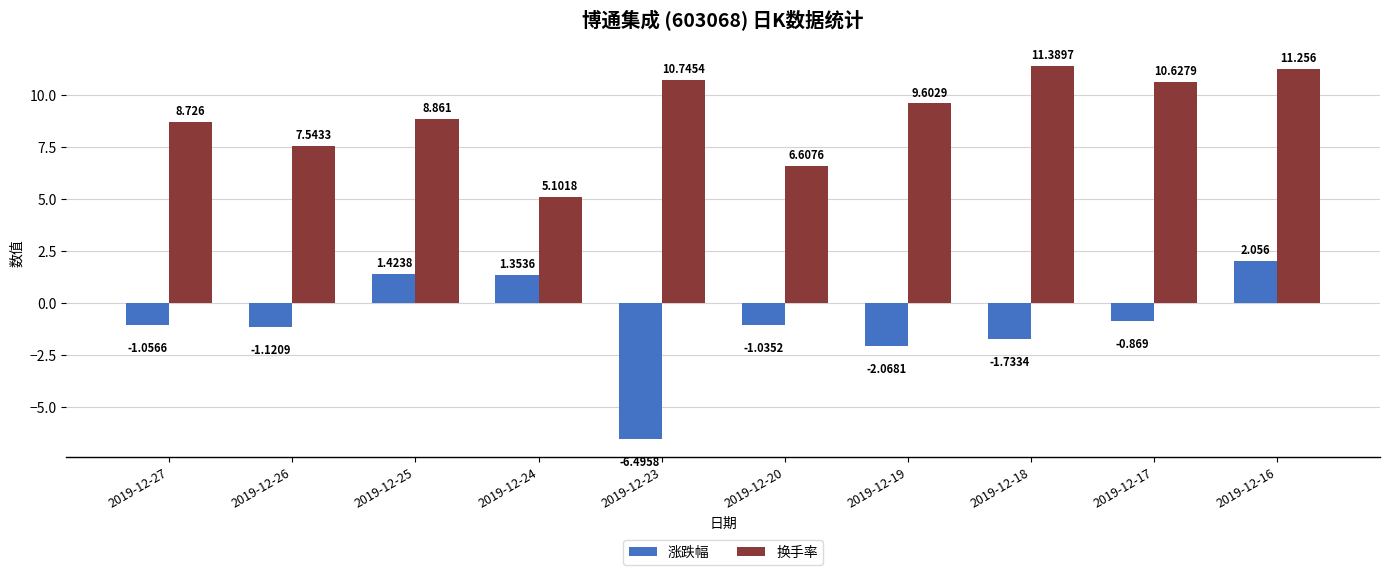

At which label is 换手率 closest to 8?

2019-12-26